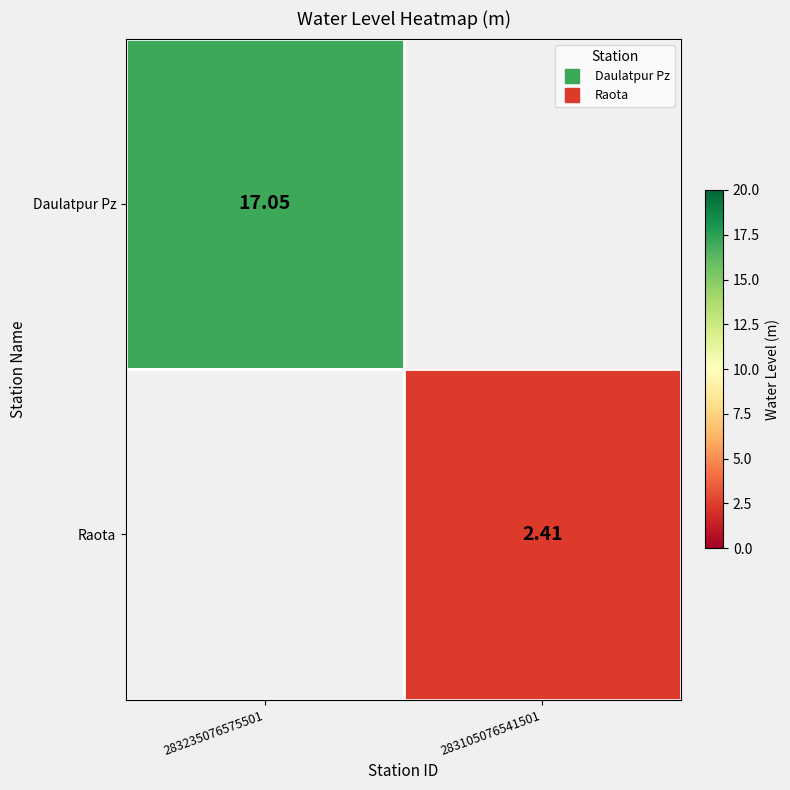

List the series in order of their peak value, highest first.

Daulatpur Pz, Raota